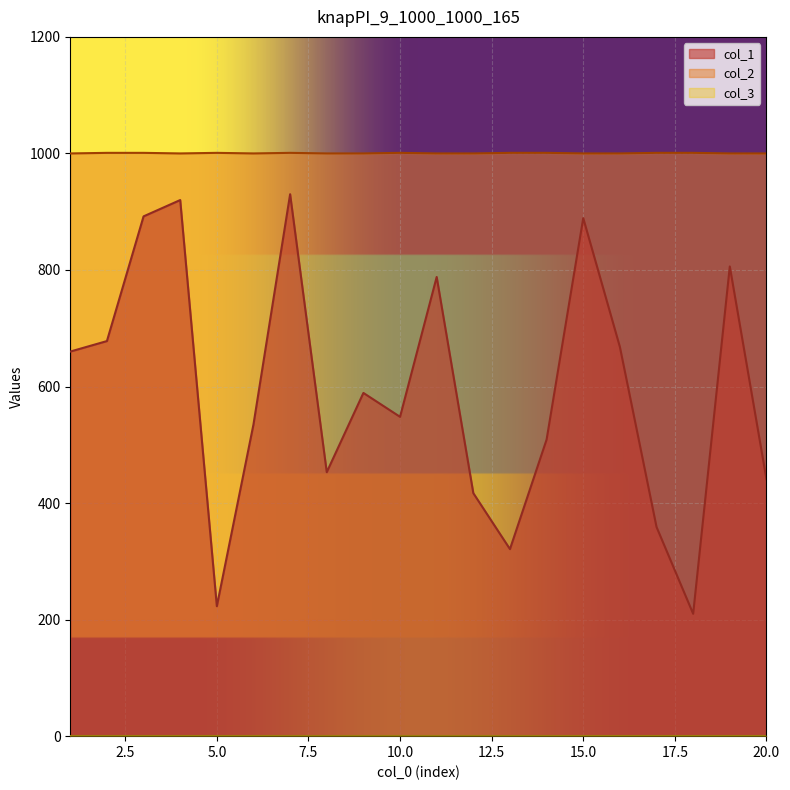

What is the total value across all series at 20?

1441